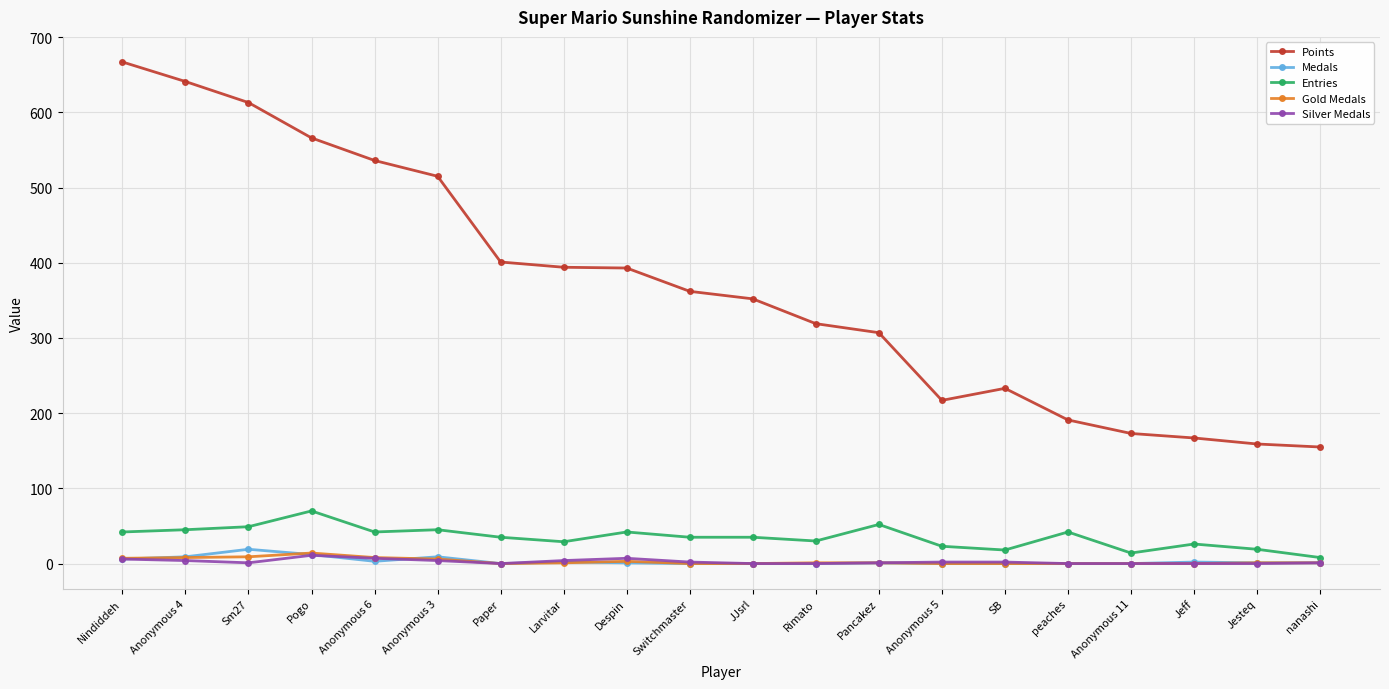

What is the label of the 20th point from the left?

nanashi